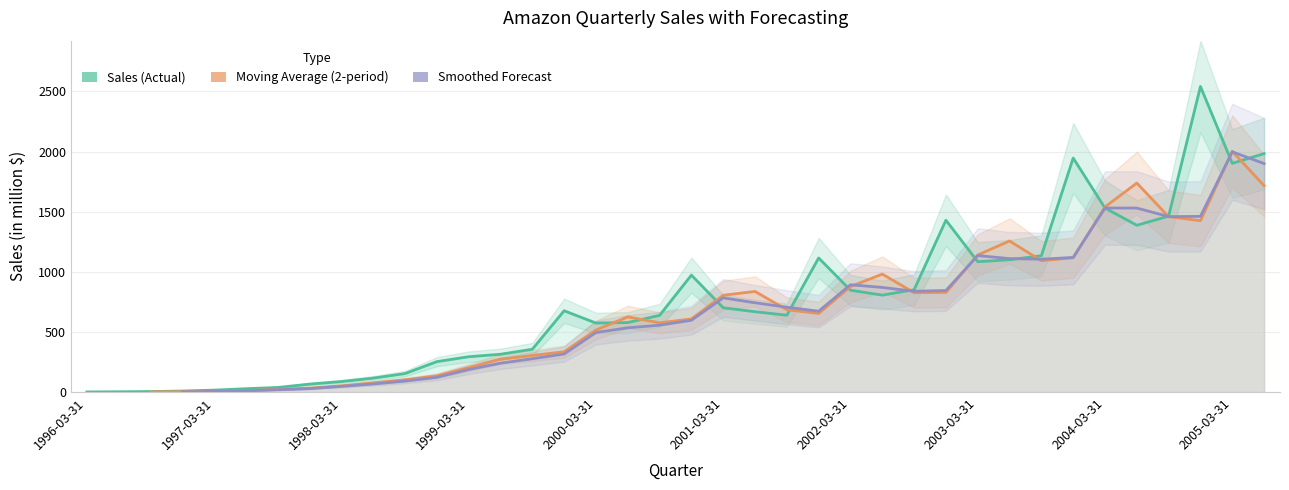

Which label corresponds to the smallest value in the chart?

1996-03-31